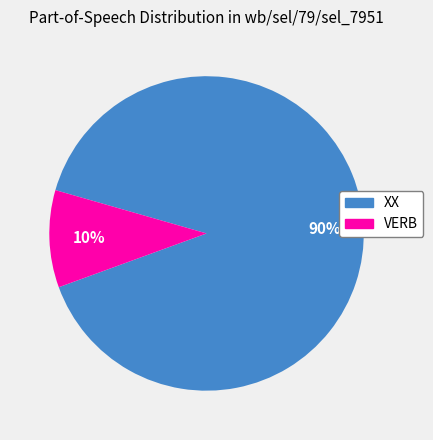

To the nearest percent, what percentage of the pie is VERB?

10%